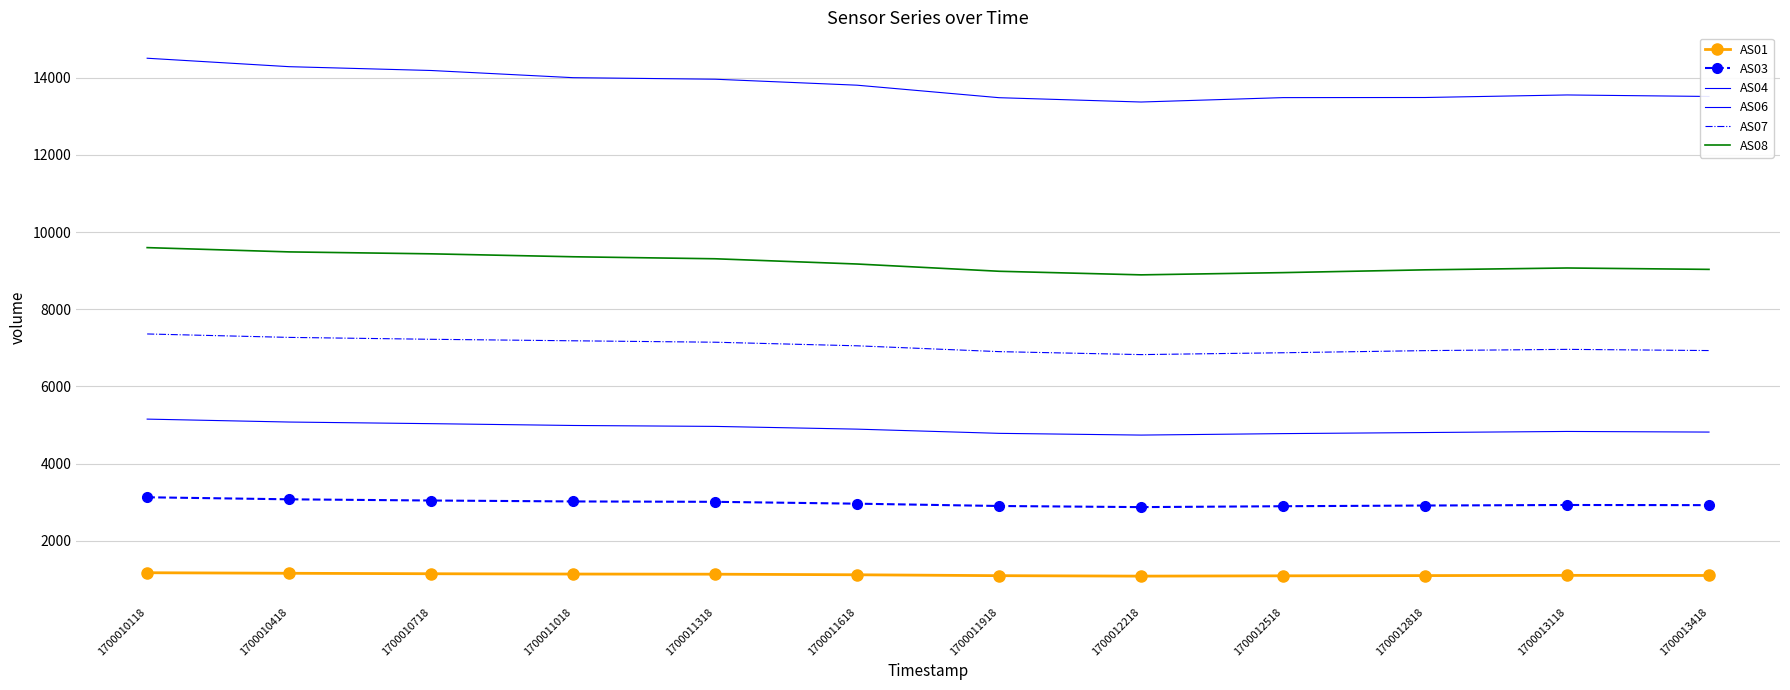

What is the average value of the AS08 series?

9192